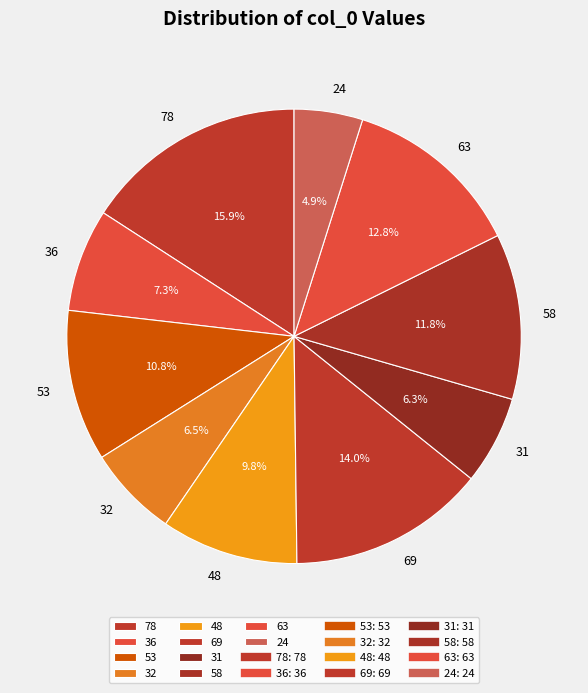

Does 36 account for over 50% of the chart?

No